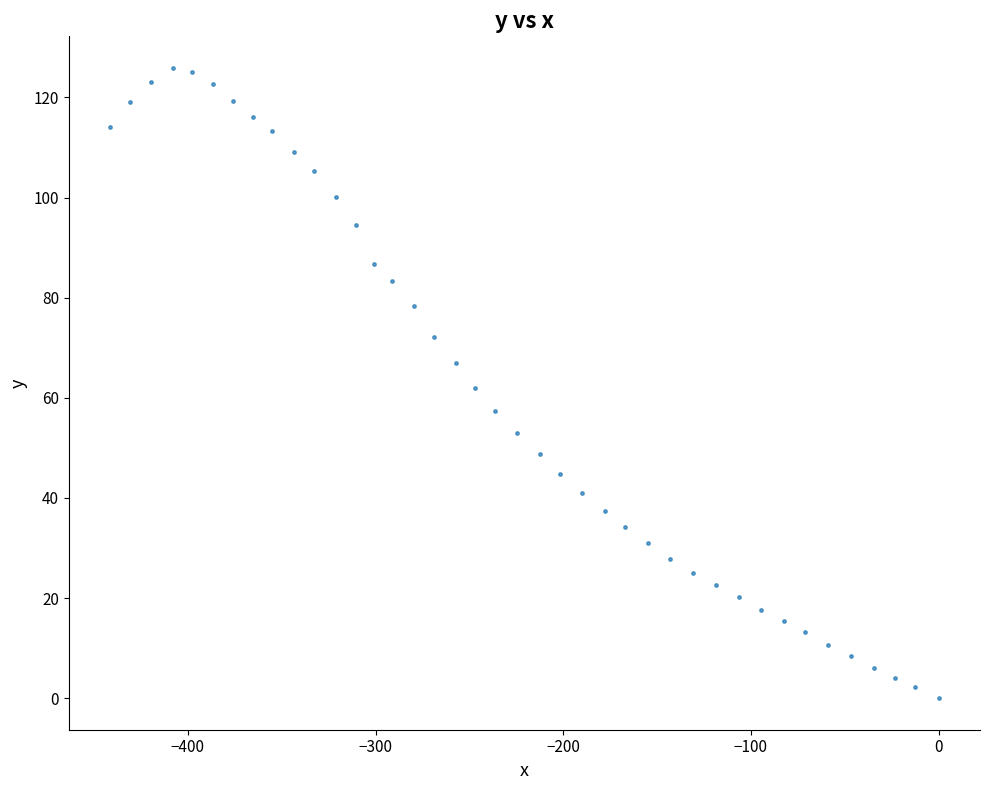

What is the range of X values (max minus min)?

441.4